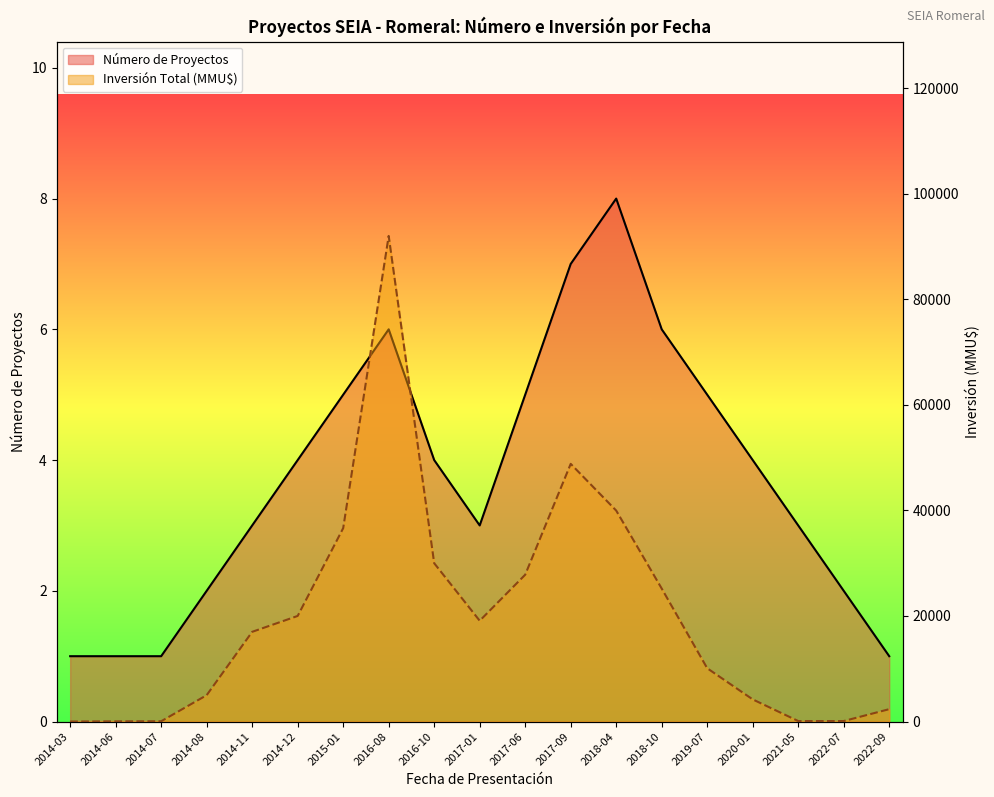

What is the highest value of the Inversión Total (MMU$) series?

92000